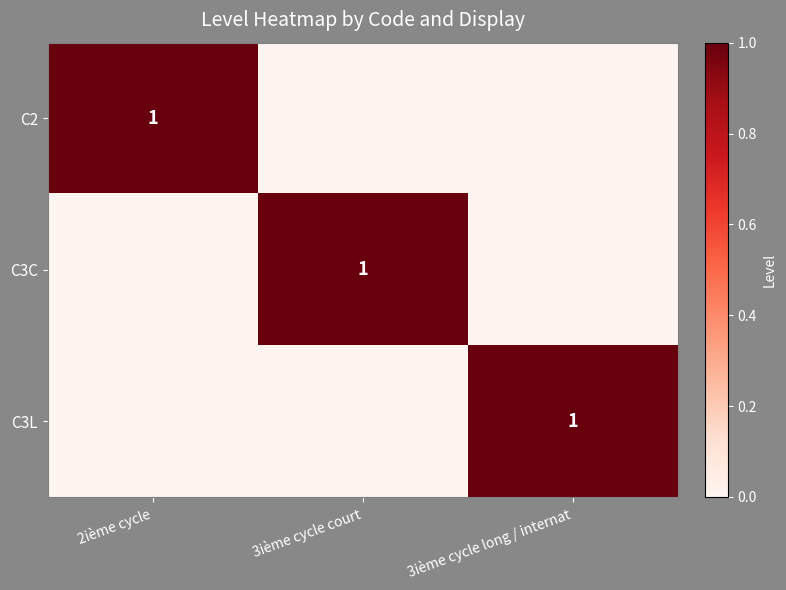

Is it true that C3C equals 1 at 3ième cycle court?

True